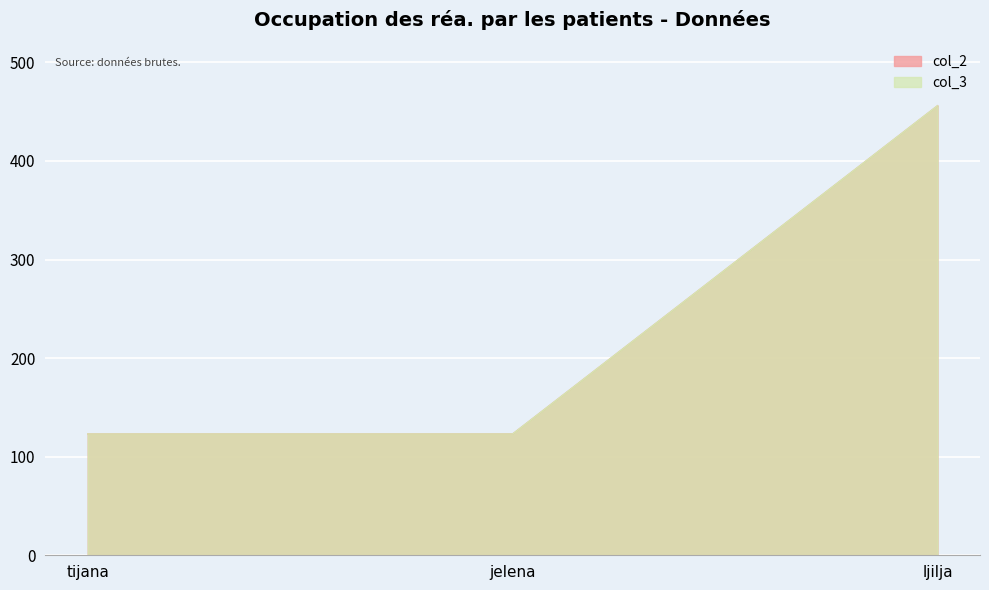

Which series has the widest spread of values?

col_2